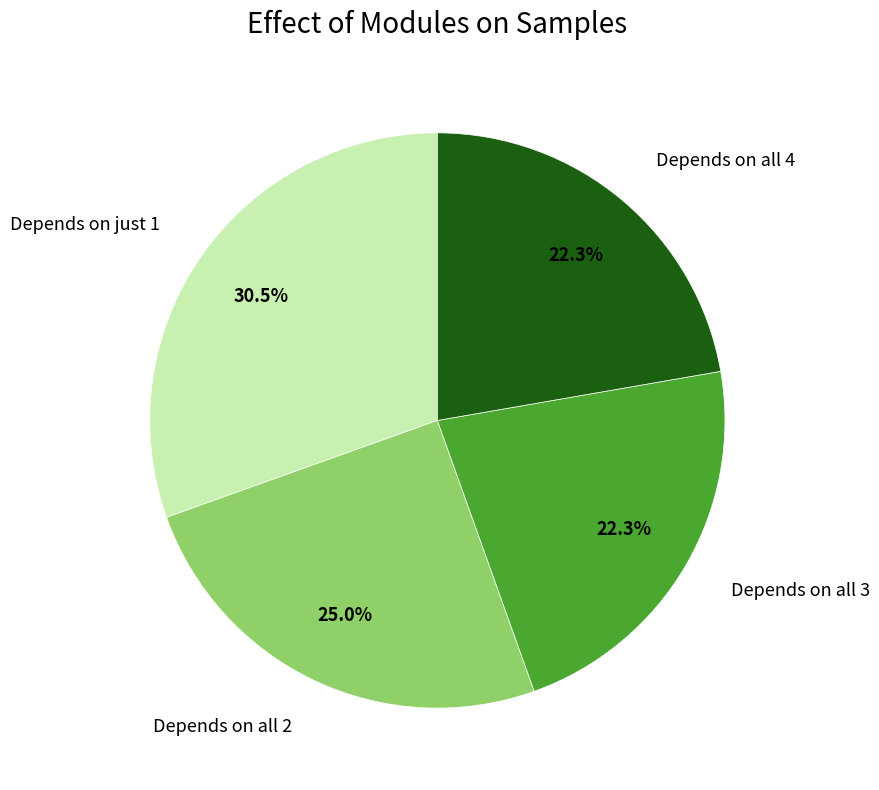

Which slice is the largest?

Depends on just 1